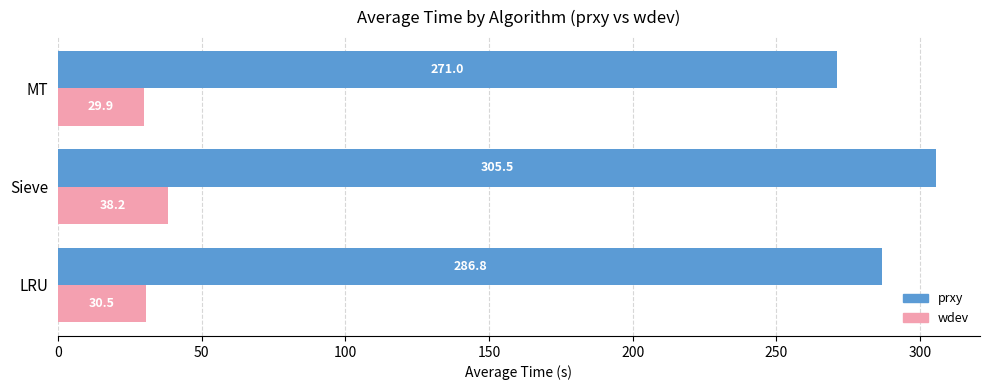

Is it true that prxy equals 406.3 at LRU?

False